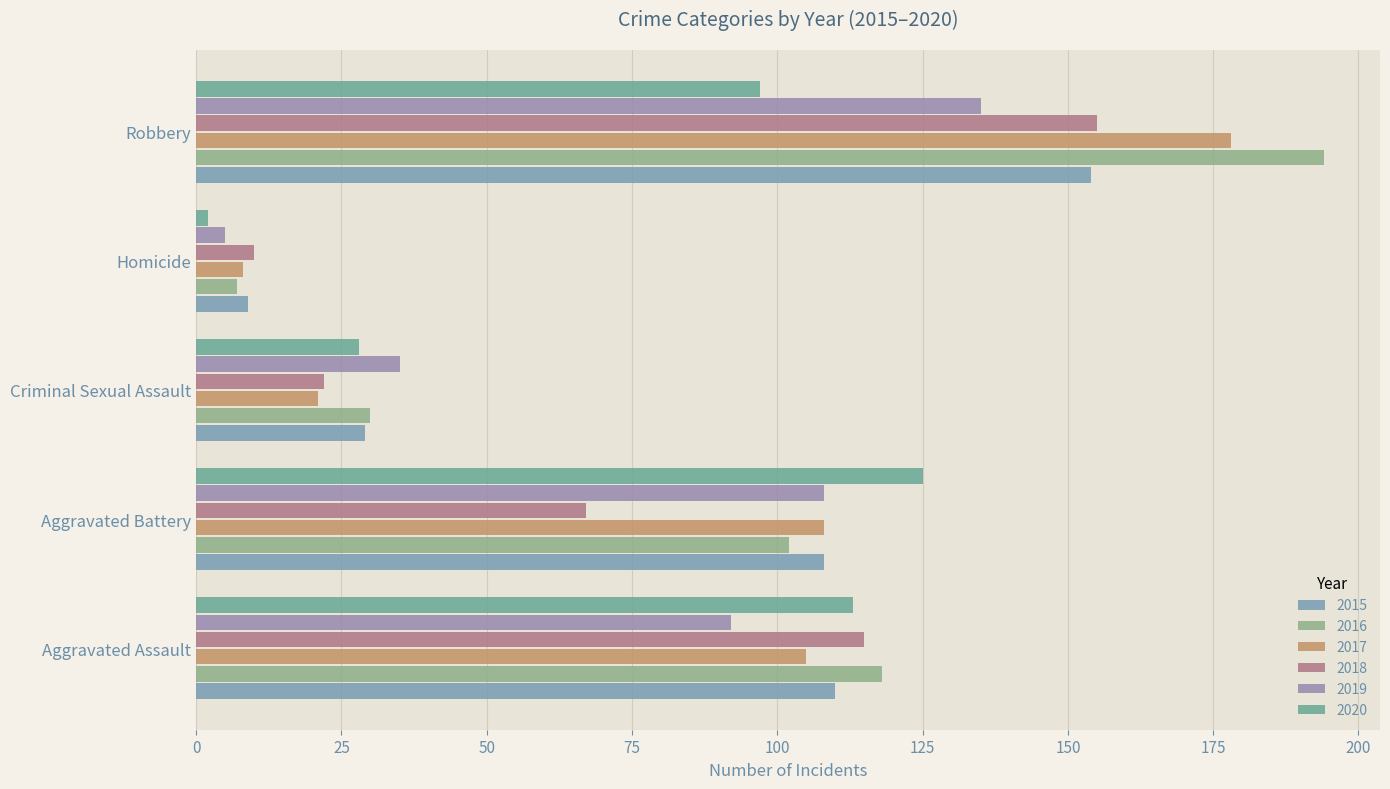

Reading left to right, transcribe all the data shown in this chart.

2015: Aggravated Assault=110	Aggravated Battery=108	Criminal Sexual Assault=29	Homicide=9	Robbery=154
2016: Aggravated Assault=118	Aggravated Battery=102	Criminal Sexual Assault=30	Homicide=7	Robbery=194
2017: Aggravated Assault=105	Aggravated Battery=108	Criminal Sexual Assault=21	Homicide=8	Robbery=178
2018: Aggravated Assault=115	Aggravated Battery=67	Criminal Sexual Assault=22	Homicide=10	Robbery=155
2019: Aggravated Assault=92	Aggravated Battery=108	Criminal Sexual Assault=35	Homicide=5	Robbery=135
2020: Aggravated Assault=113	Aggravated Battery=125	Criminal Sexual Assault=28	Homicide=2	Robbery=97